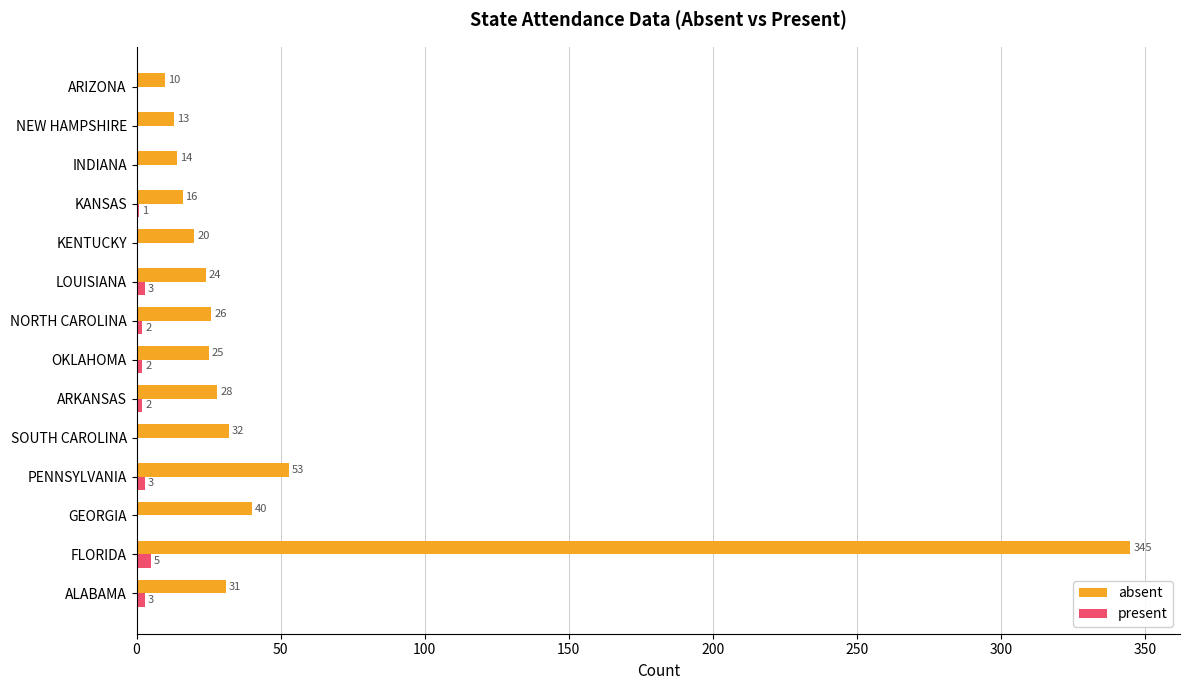

What is the sum of the present values at KANSAS and ARKANSAS?

3